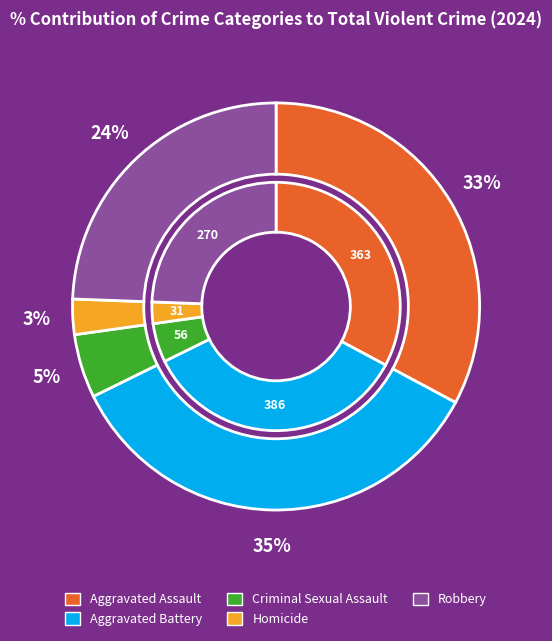

What is the smallest slice in the pie chart?

Homicide